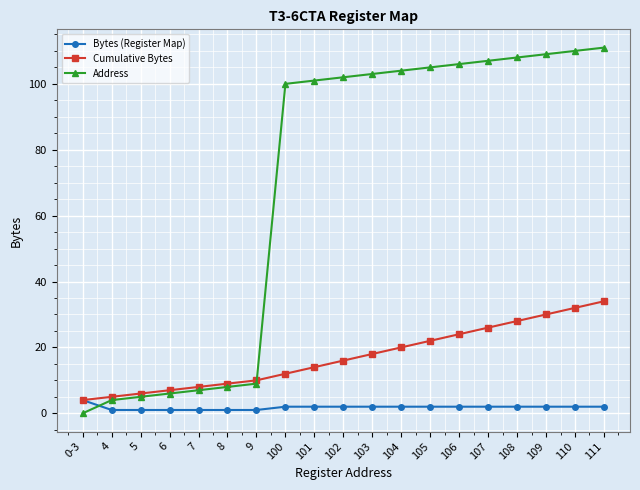

Where do Address and Bytes (Register Map) first cross each other?

0-3 and 4